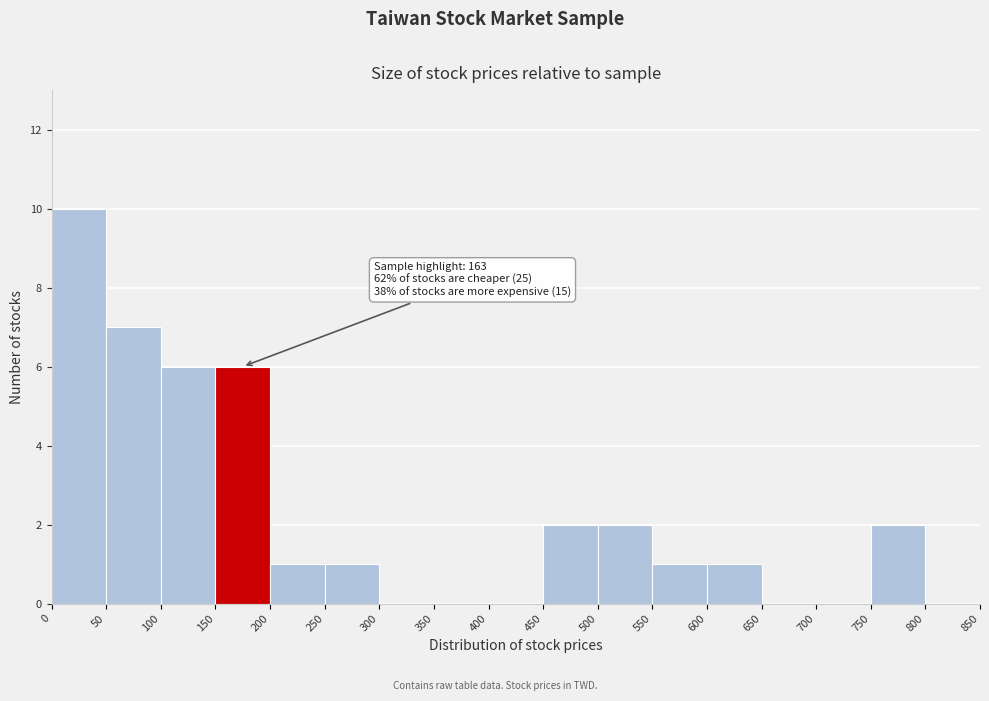

Which range on the x-axis has the tallest bar?

0 to 50